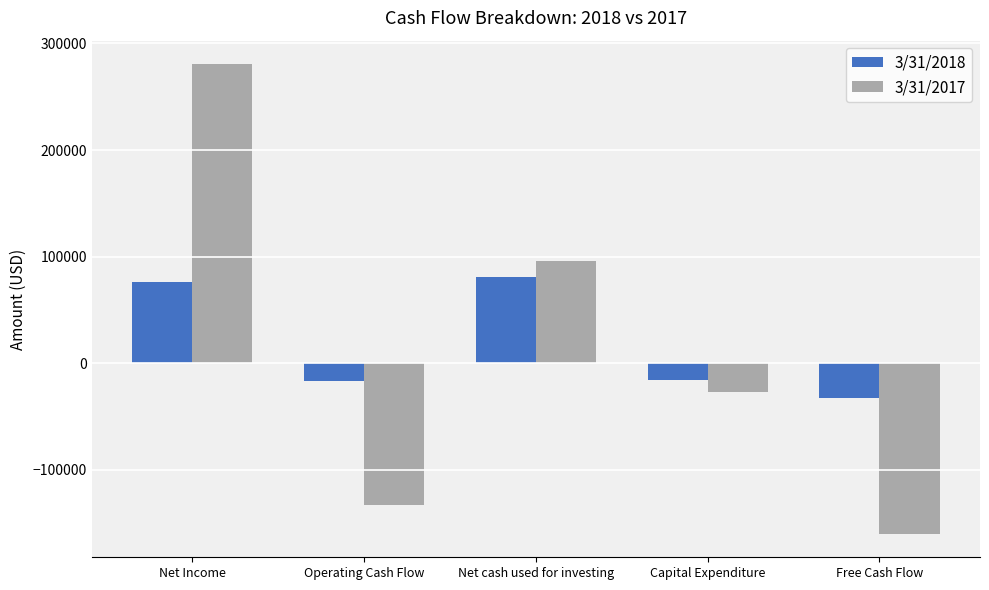

Which series has the largest range (max minus min)?

3/31/2017